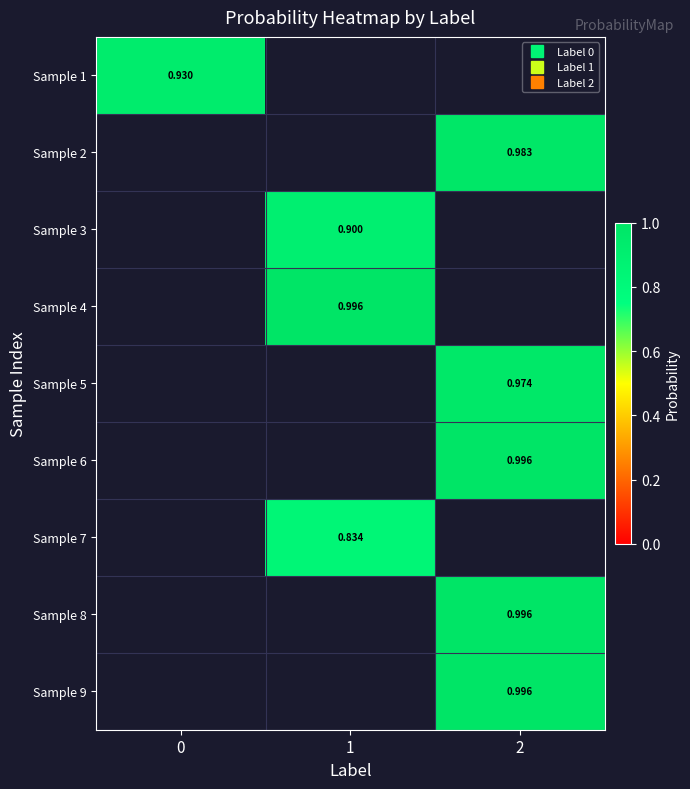

What is the total value across all series at 2?

4.9